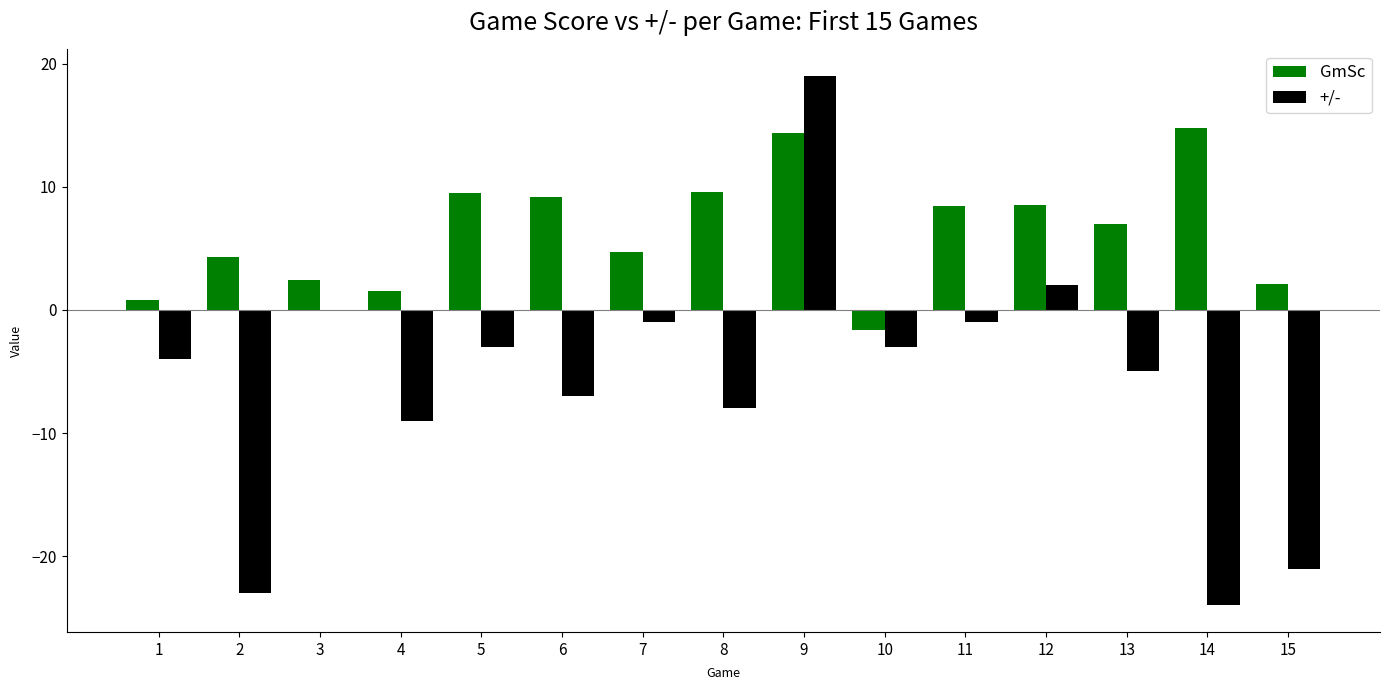

Which series changed the most between 2 and 11?

+/-